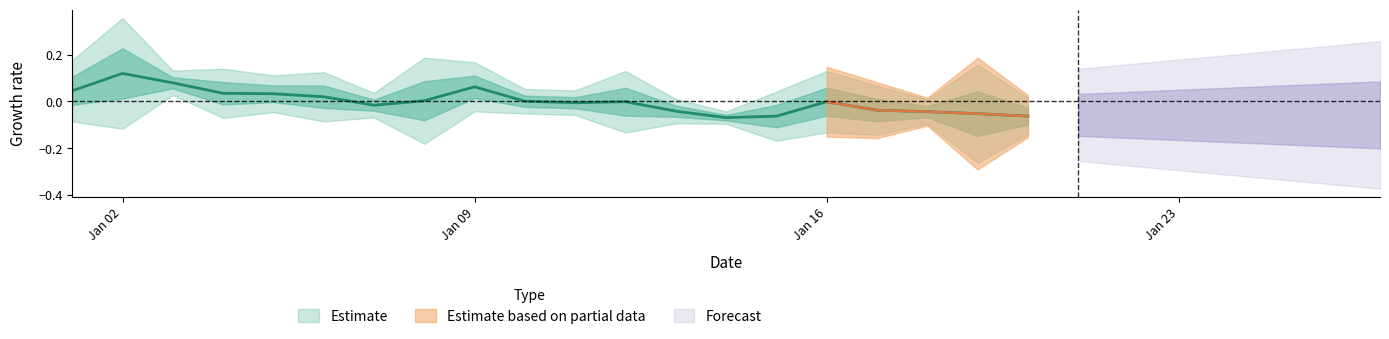

What is the change in value from 2023-01-08 to 2023-01-14?

-0.1